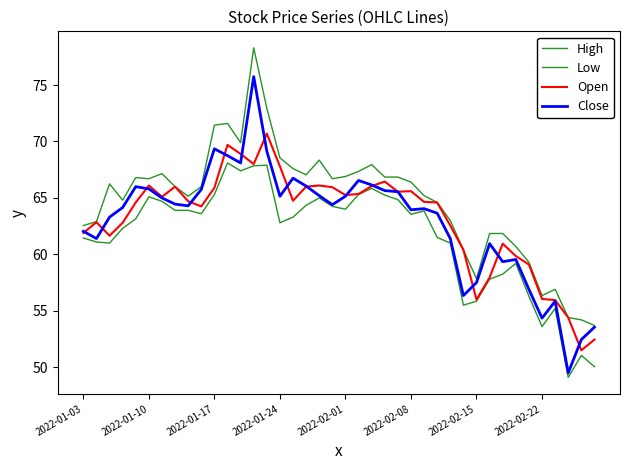

Does the chart display data point markers on the line(s)?

No